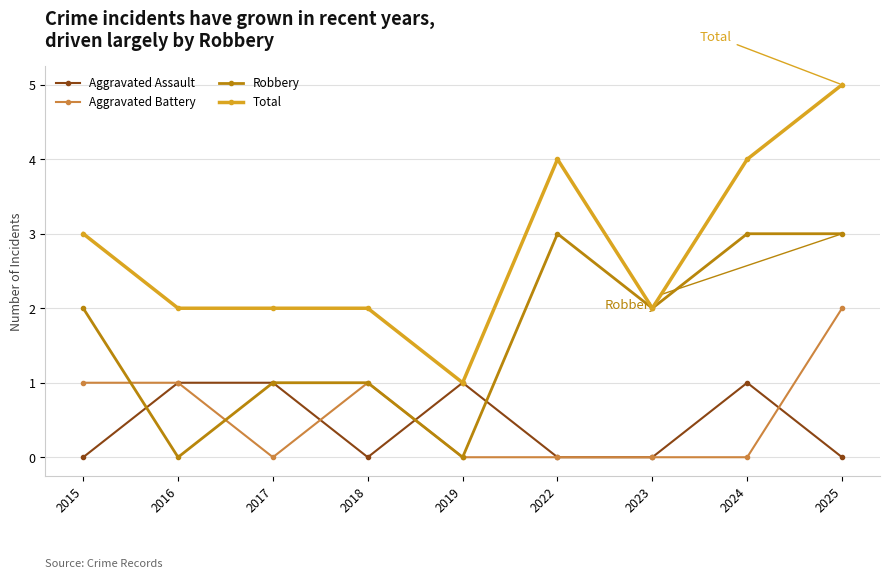

At which category does Robbery reach its first local valley?

2016